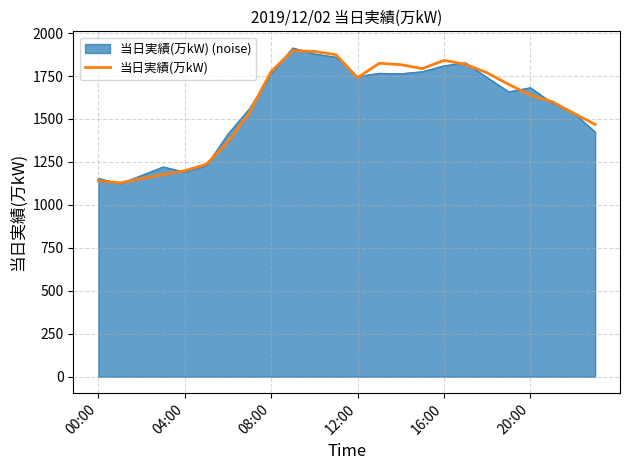

What is the minimum value shown in the chart?

1123.9